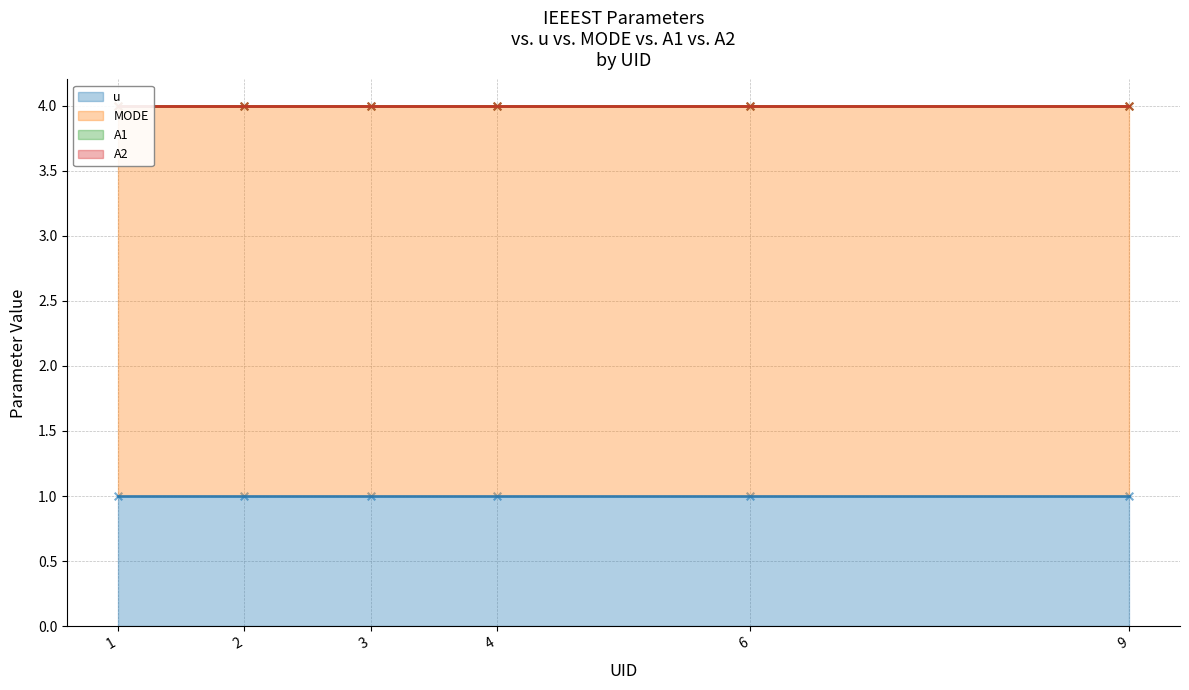

Which series has the largest Y range (max minus min)?

u